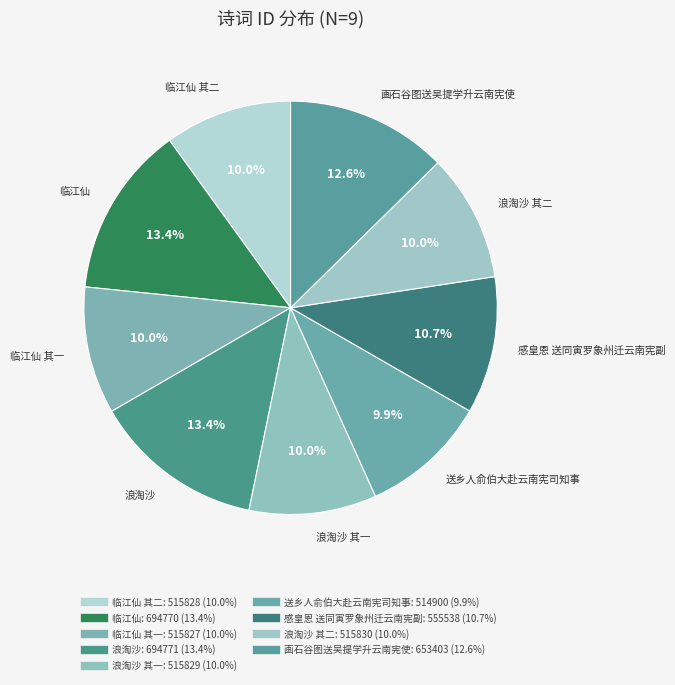

Count the number of slices in the pie.

9